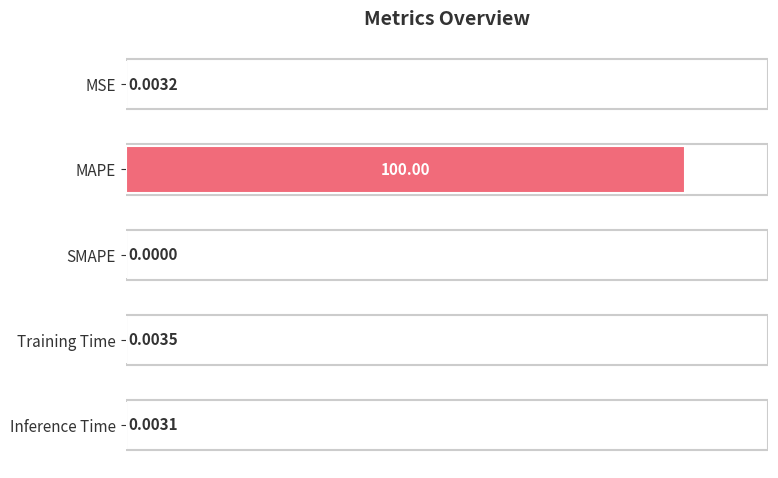

Where is the data nearest to the value 50?

Training Time